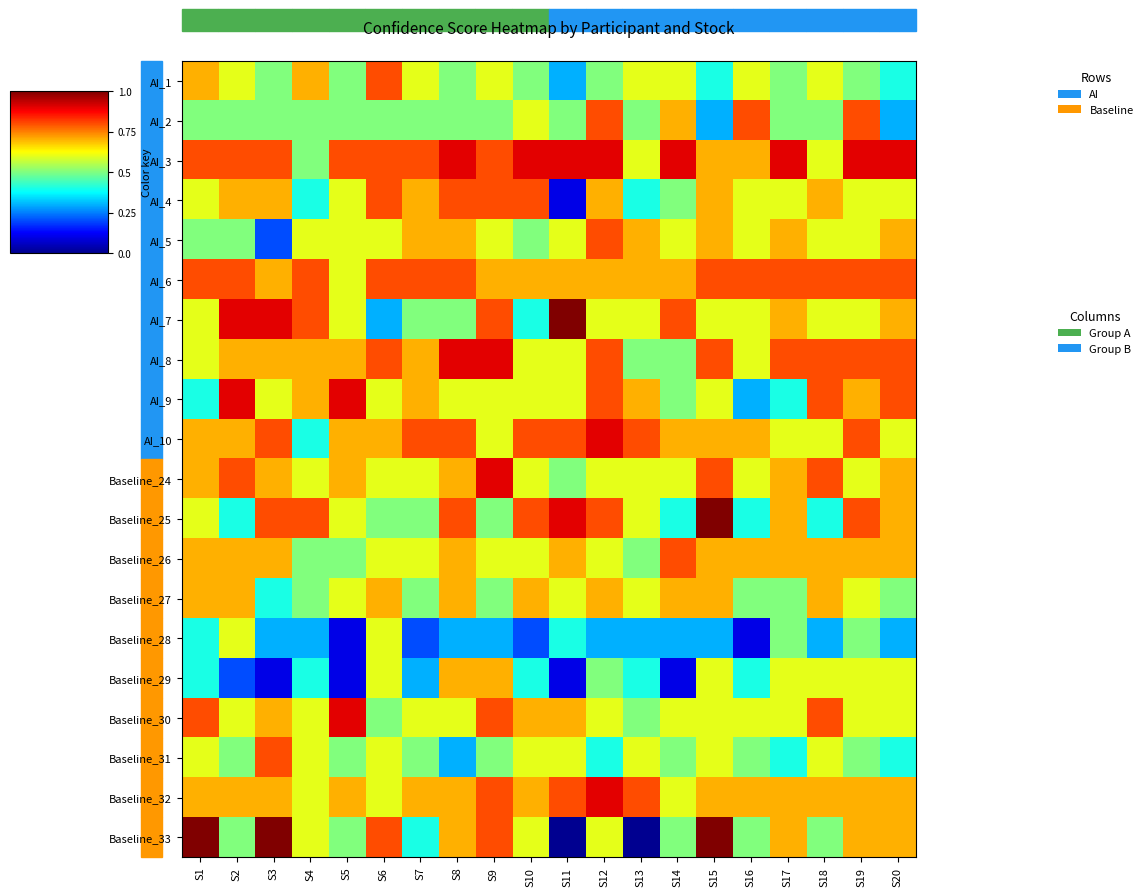

How many series are shown in this chart?

20